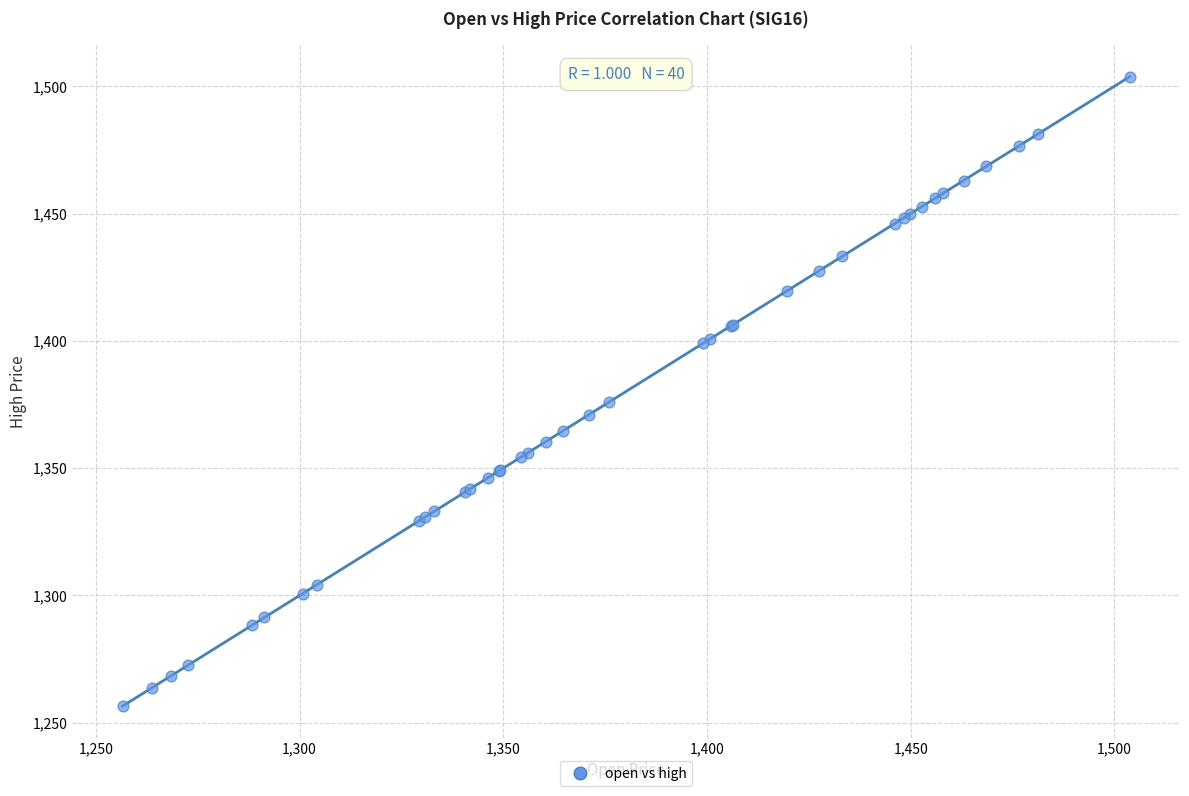

What Y value in the scatter plot is closest to 1380?

1375.9